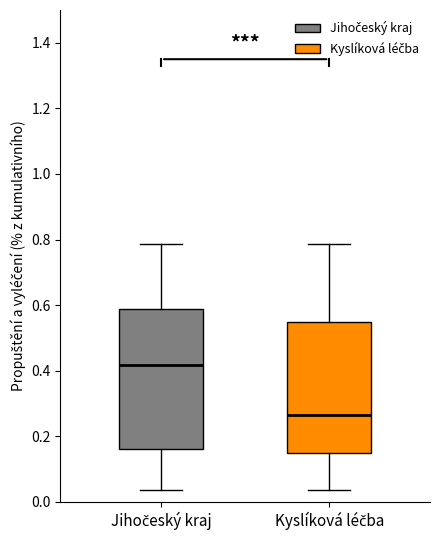

Reading left to right, transcribe this box plot: for each box, give where its median line is, the range the box spans, and where its two whiskers end, as read against the y-axis. The values are not printed on the chart, so give them approximately, as read against the axis.

Jihočeský kraj: median 0.42, box 0.16 to 0.58, whiskers 0.04 to 0.78
Kyslíková léčba: median 0.26, box 0.14 to 0.56, whiskers 0.04 to 0.78